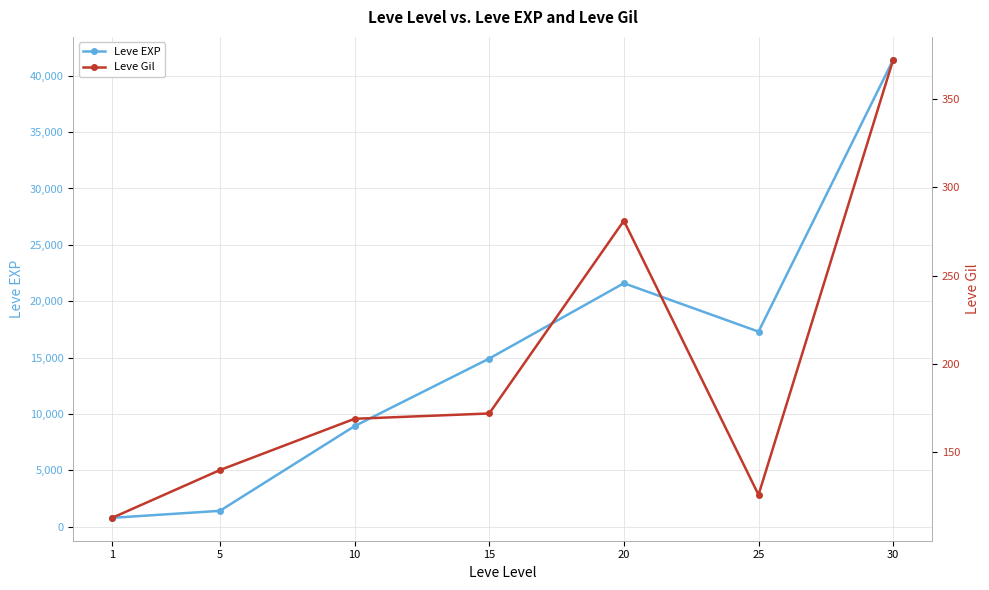

What is the value of the Leve EXP point at the 1st from the left?

800